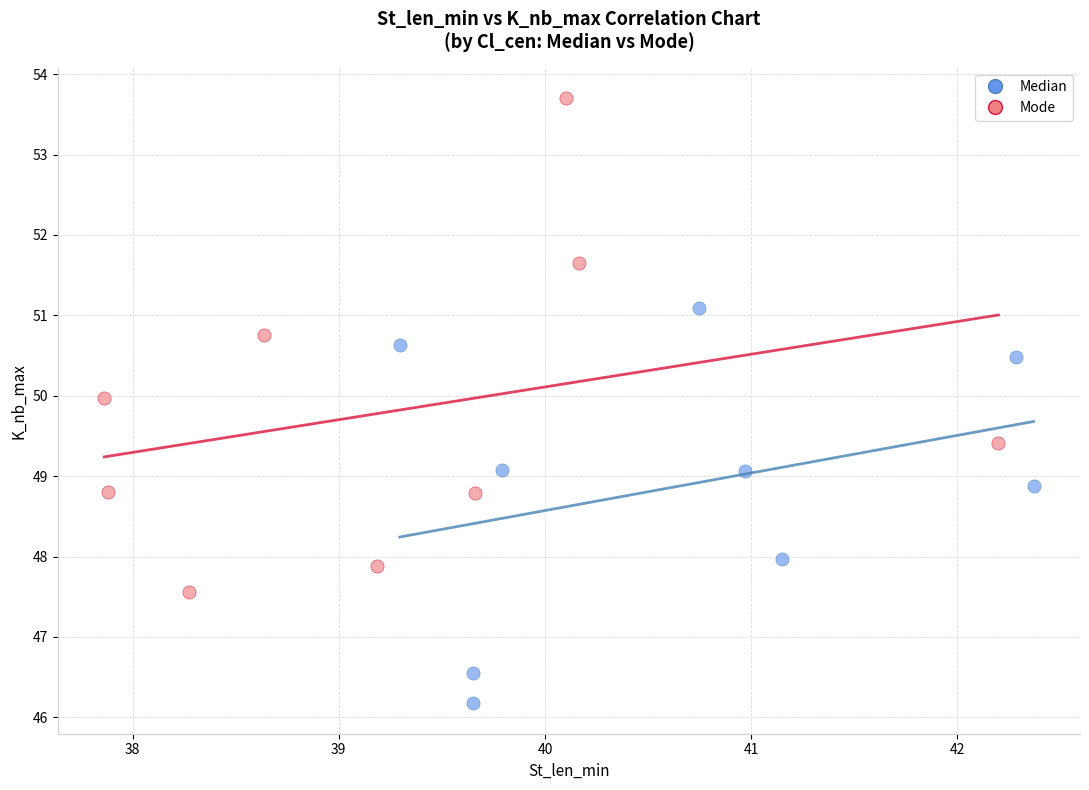

Which series reaches the maximum Y coordinate?

Mode